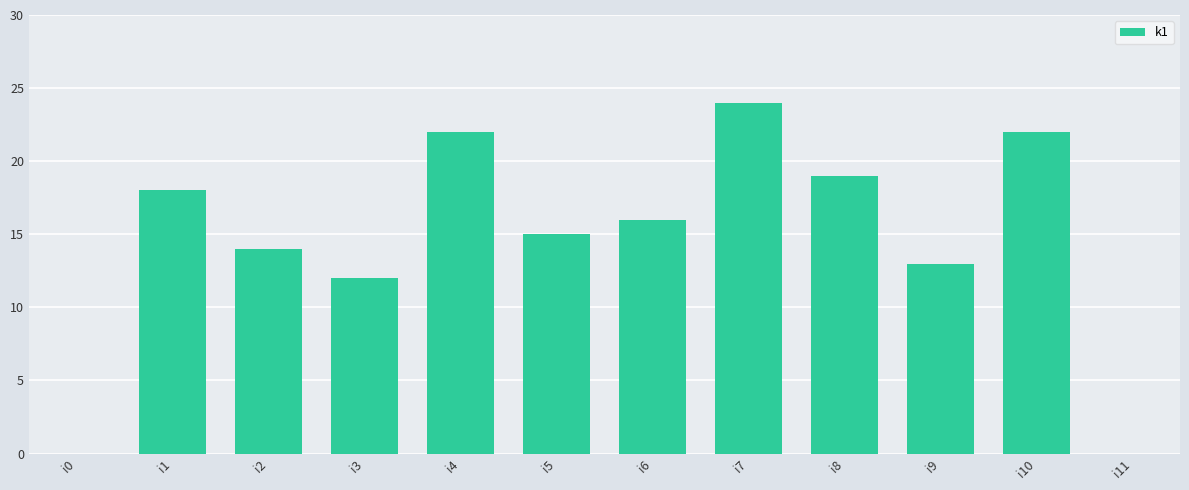

Are the bars horizontal?

No